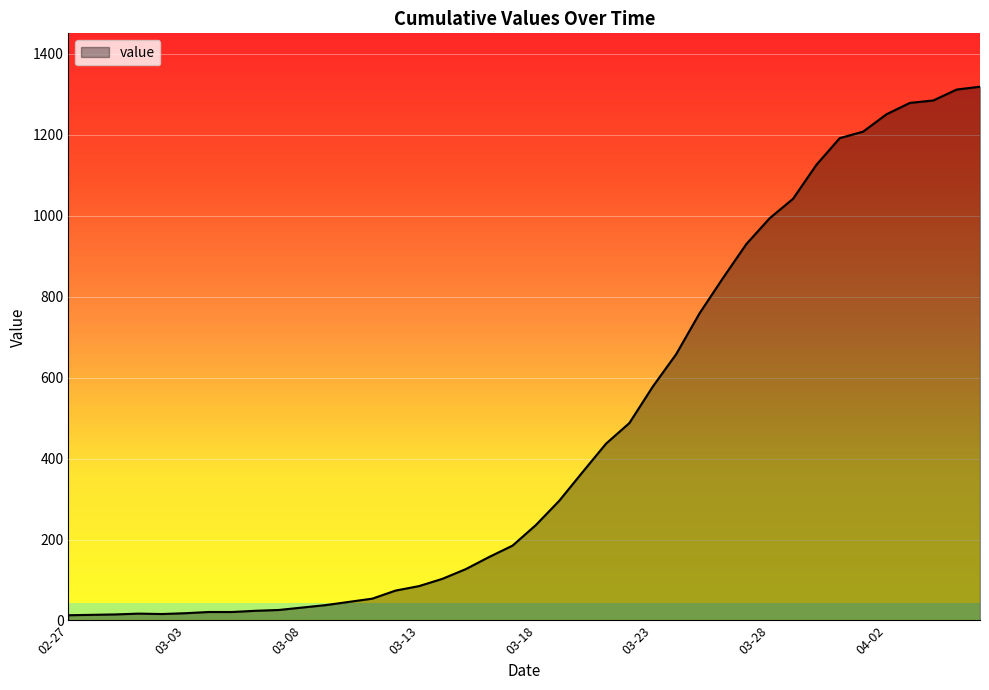

What is the greatest value displayed?

1319